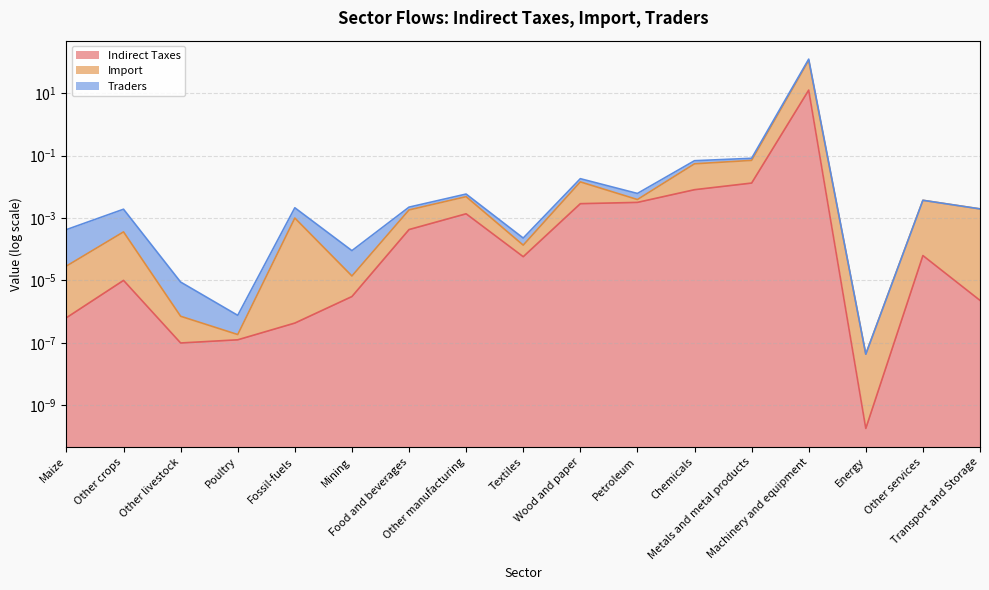

Reading right to left, list all the values displayed in this chart.

Indirect Taxes: 0.0	0.0	0.0	12.7	0.0	0.0	0.0	0.0	0.0	0.0	0.0	0.0	0.0	0.0	0.0	0.0	0.0
Import: 0.0	0.0	0.0	115.0	0.1	0.1	0.0	0.0	0.0	0.0	0.0	0.0	0.0	0.0	0.0	0.0	0.0
Traders: 0.0	0.0	0.0	125.3	0.1	0.1	0.0	0.0	0.0	0.0	0.0	0.0	0.0	0.0	0.0	0.0	0.0